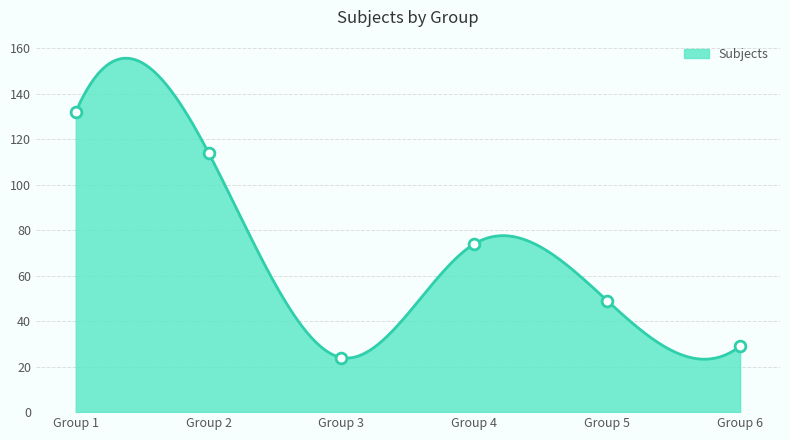

What is the change in value from Group 1 to Group 3?

-108